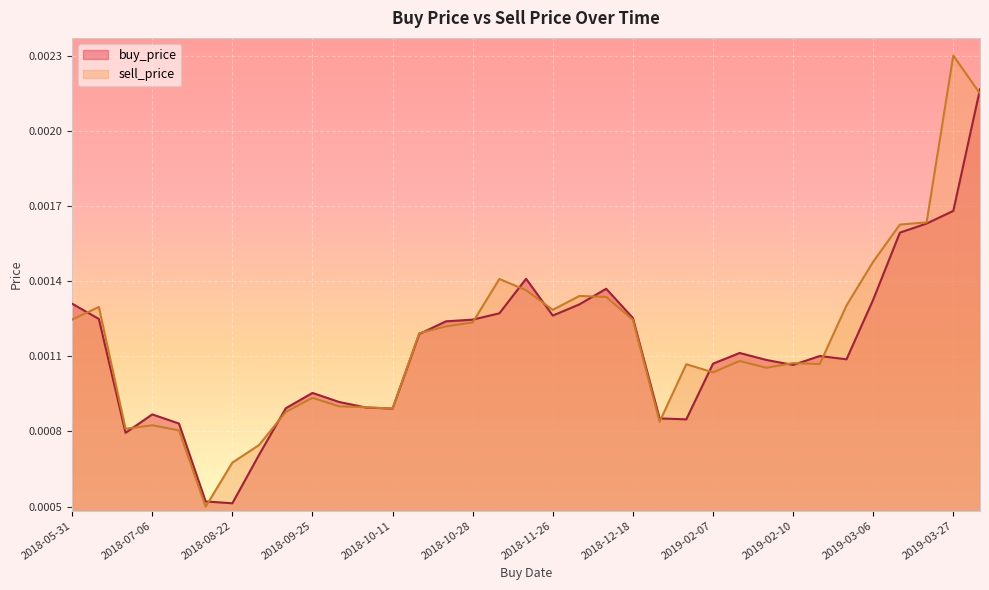

What are all the series names shown in the legend?

buy_price, sell_price